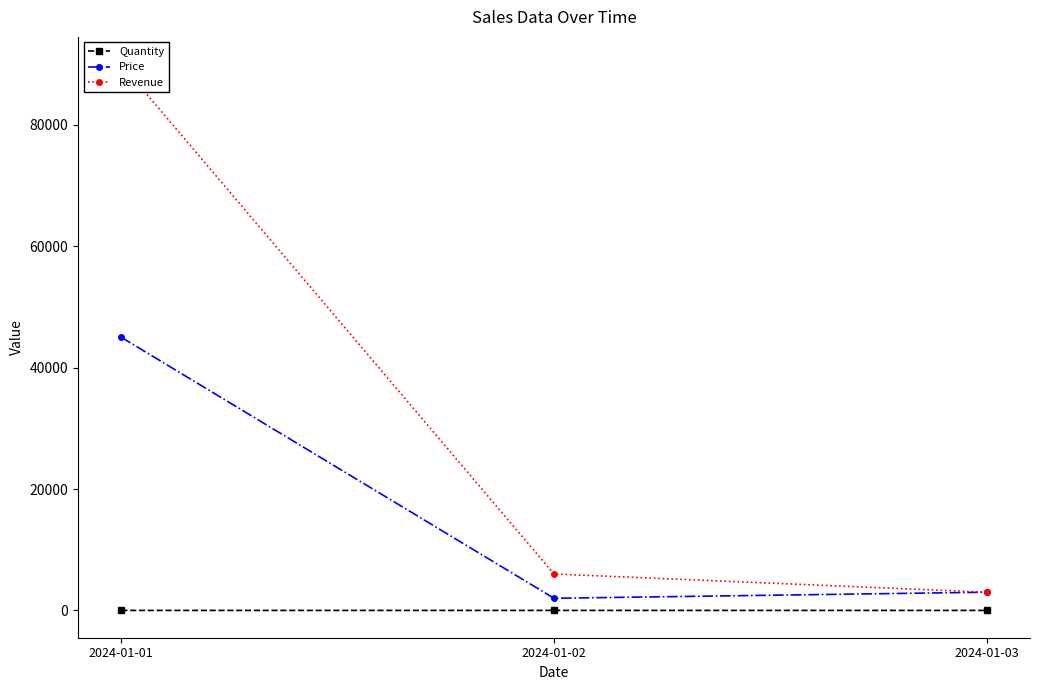

What is the value of the Quantity point at the 1st from the left?

2